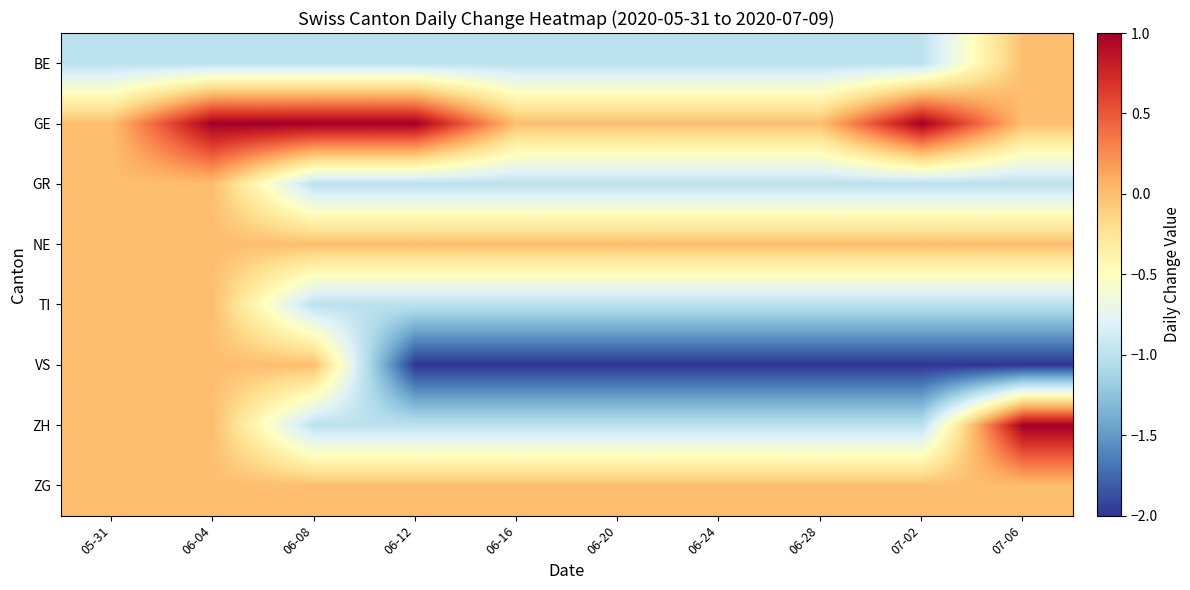

Reading left to right, transcribe all the data shown in this chart.

BE: 05-31=-1	06-04=-1	06-08=-1	06-12=-1	06-16=-1	06-20=-1	06-24=-1	06-28=-1	07-02=-1	07-06=0
GE: 05-31=0	06-04=1	06-08=1	06-12=1	06-16=0	06-20=0	06-24=0	06-28=0	07-02=1	07-06=0
GR: 05-31=0	06-04=0	06-08=-1	06-12=-1	06-16=-1	06-20=-1	06-24=-1	06-28=-1	07-02=-1	07-06=-1
NE: 05-31=0	06-04=0	06-08=0	06-12=0	06-16=0	06-20=0	06-24=0	06-28=0	07-02=0	07-06=0
TI: 05-31=0	06-04=0	06-08=-1	06-12=-1	06-16=-1	06-20=-1	06-24=-1	06-28=-1	07-02=-1	07-06=-1
VS: 05-31=0	06-04=0	06-08=0	06-12=-2	06-16=-2	06-20=-2	06-24=-2	06-28=-2	07-02=-2	07-06=-2
ZH: 05-31=0	06-04=0	06-08=-1	06-12=-1	06-16=-1	06-20=-1	06-24=-1	06-28=-1	07-02=-1	07-06=1
ZG: 05-31=0	06-04=0	06-08=0	06-12=0	06-16=0	06-20=0	06-24=0	06-28=0	07-02=0	07-06=0